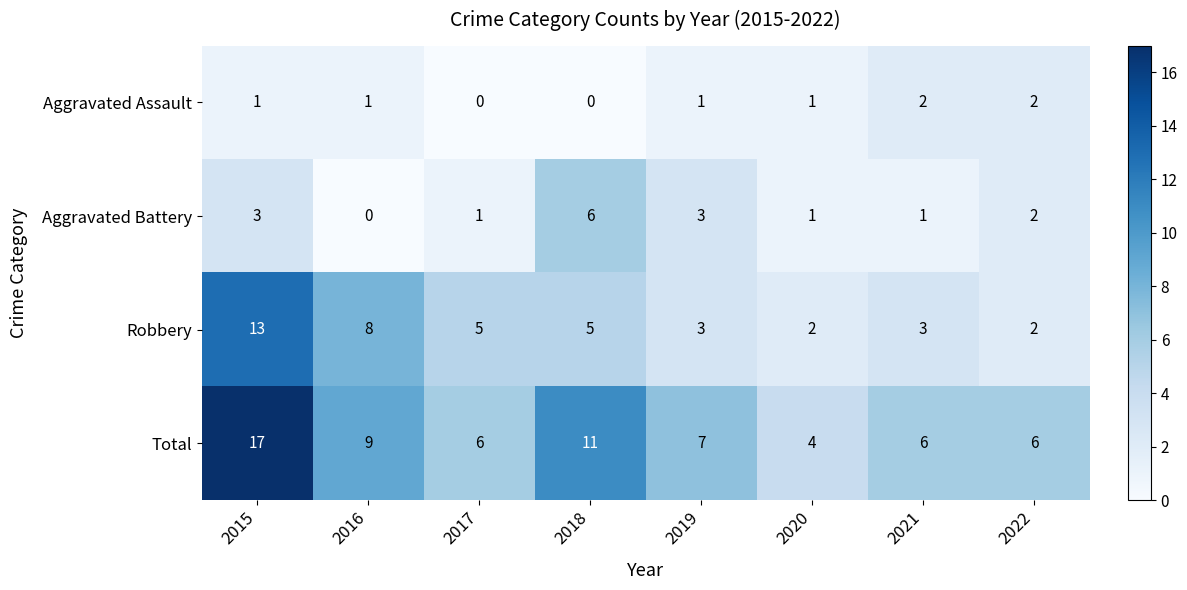

How many series are shown in this chart?

4